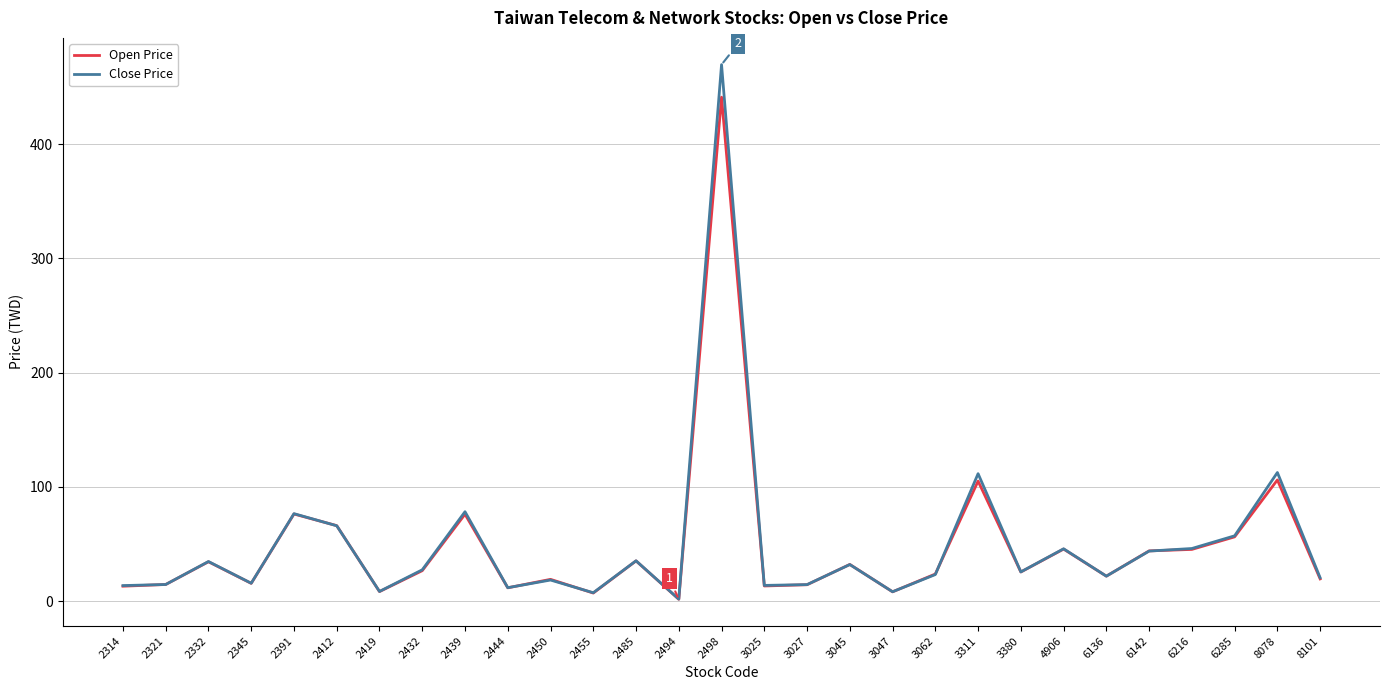

At which category is the sum across all series the highest?

2498